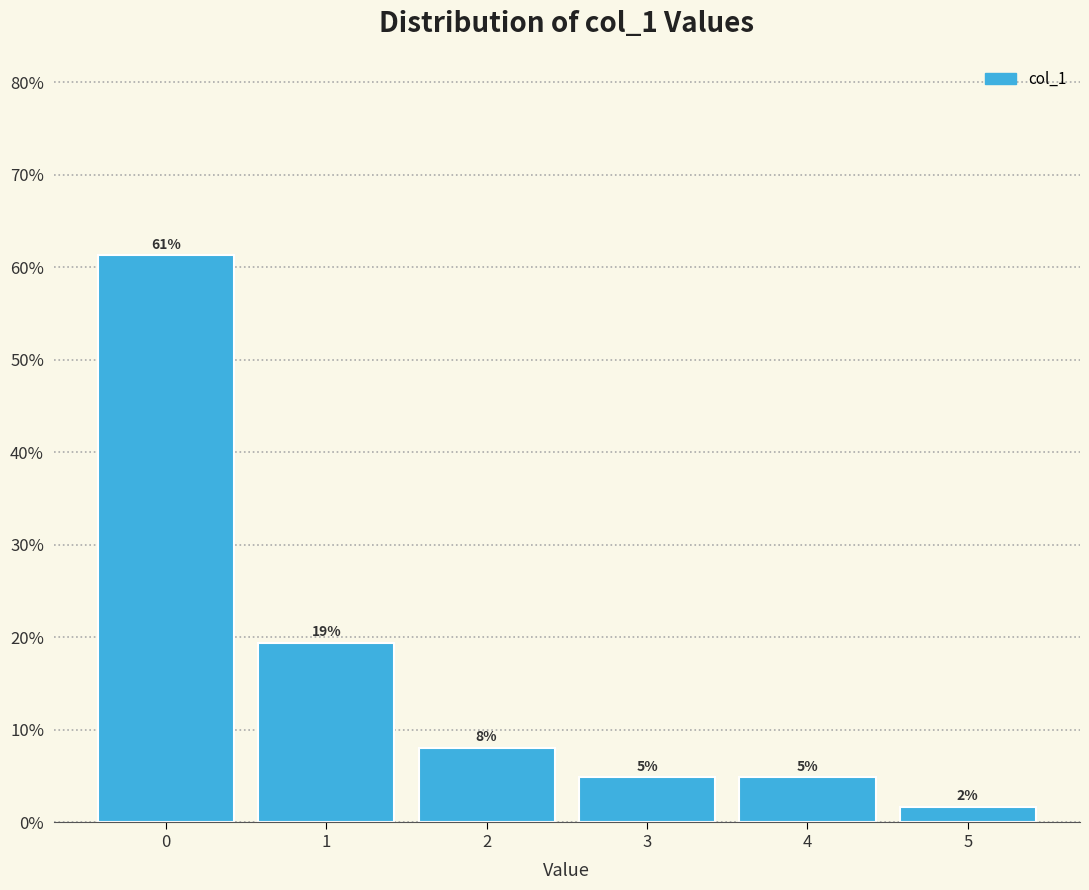

Are the bars horizontal?

No